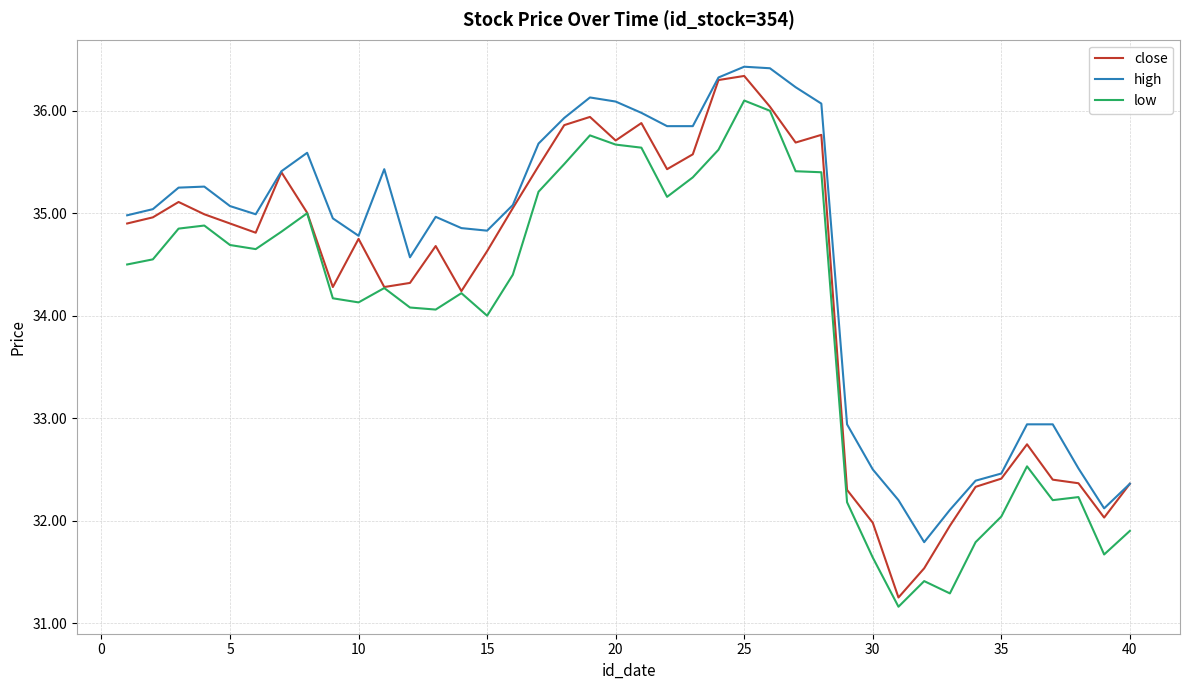

What is the smallest value displayed?

31.2